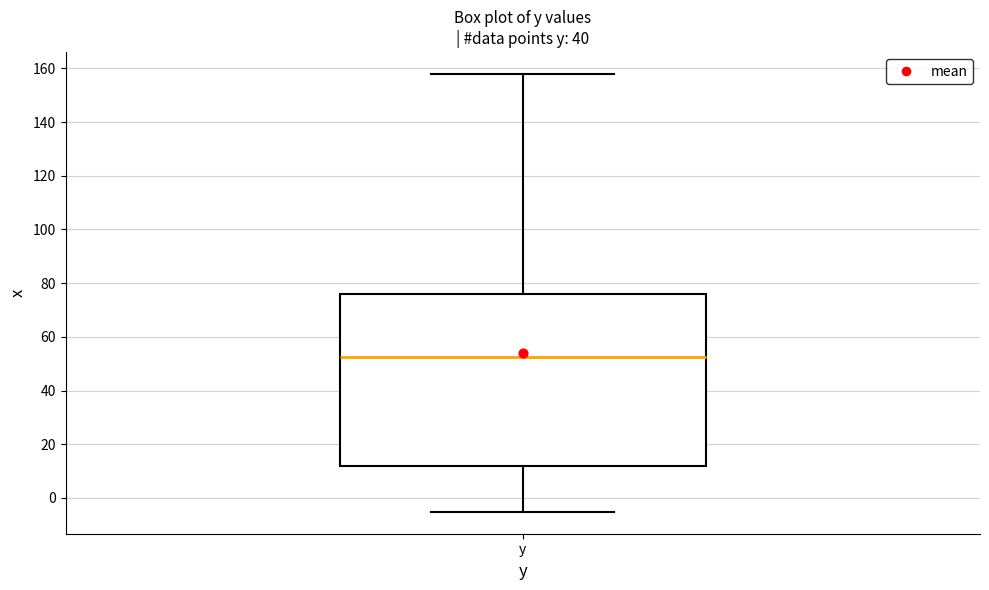

Where is the lower edge of the box for y on the y-axis? The values are not printed on the chart, so give them approximately, as read against the axis.

12